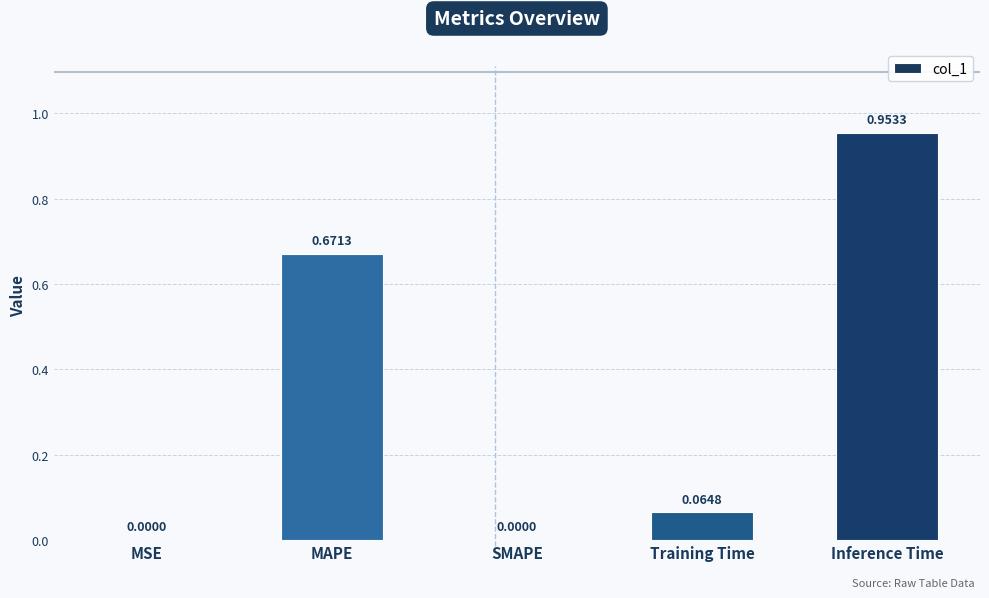

Between MAPE and MSE, which is larger?

MAPE